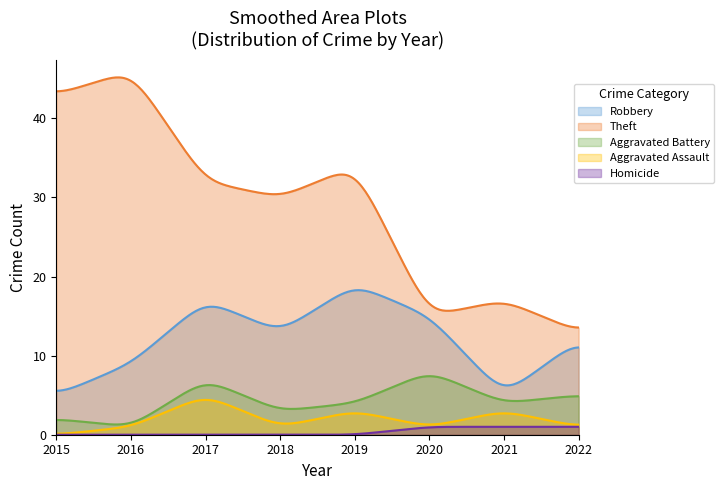

How many data points in Robbery are less than 13?

4